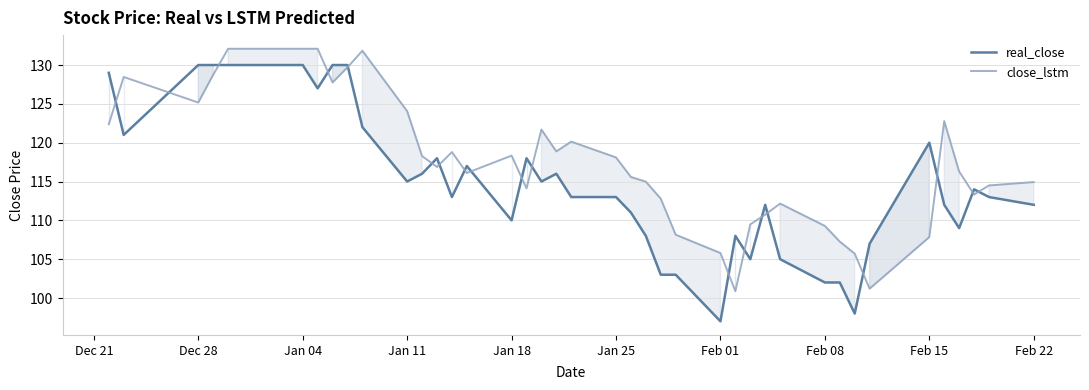

What is the value of the real_close point at the 6th from the left?

130.0